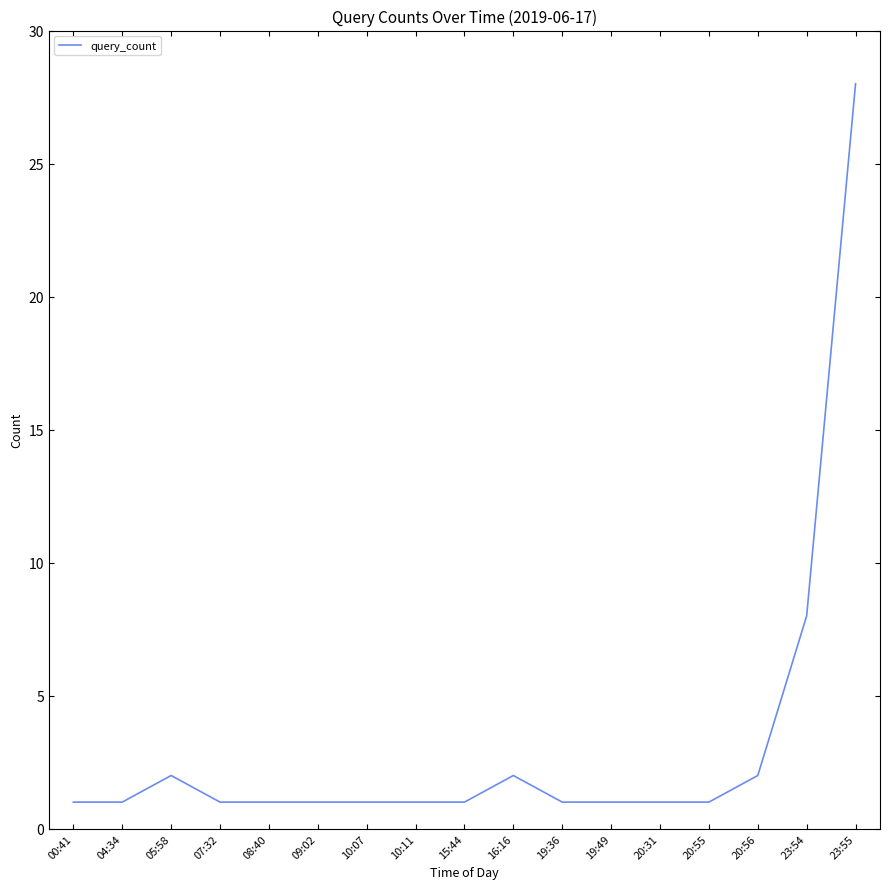

Reading right to left, transcribe all the data shown in this chart.

28	8	2	1	1	1	1	2	1	1	1	1	1	1	2	1	1